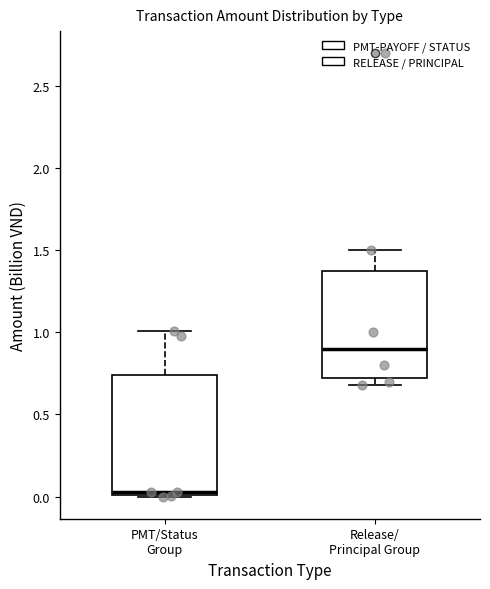

Comparing the boxes themselves (not the whiskers), which one is the tallest?

PMT/Status Group